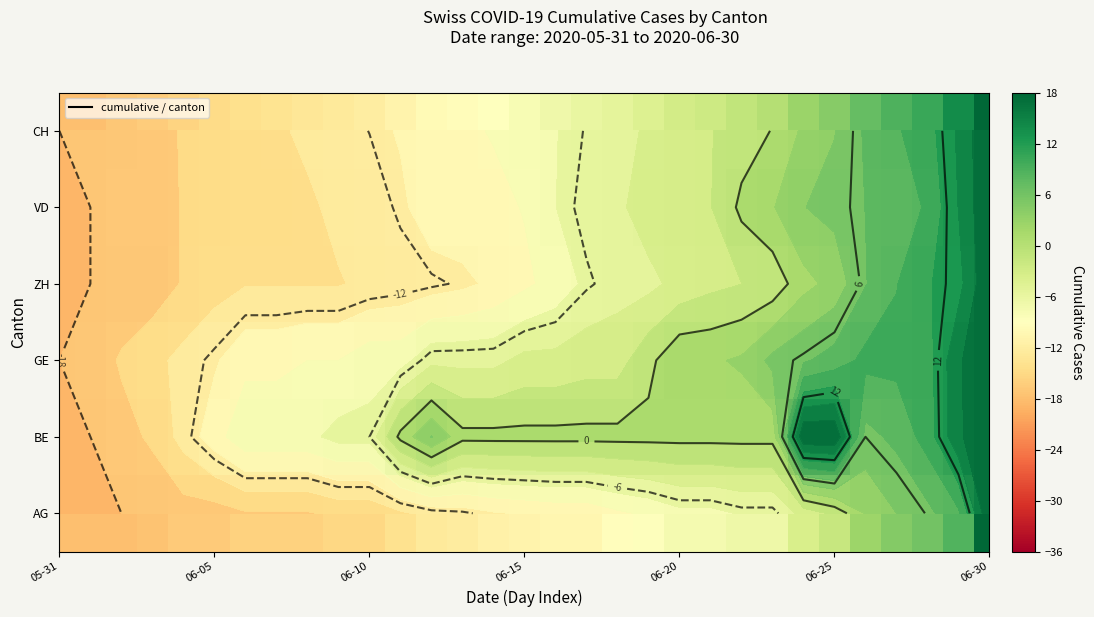

What is the difference between the maximum and minimum values in the AG series?

36.0